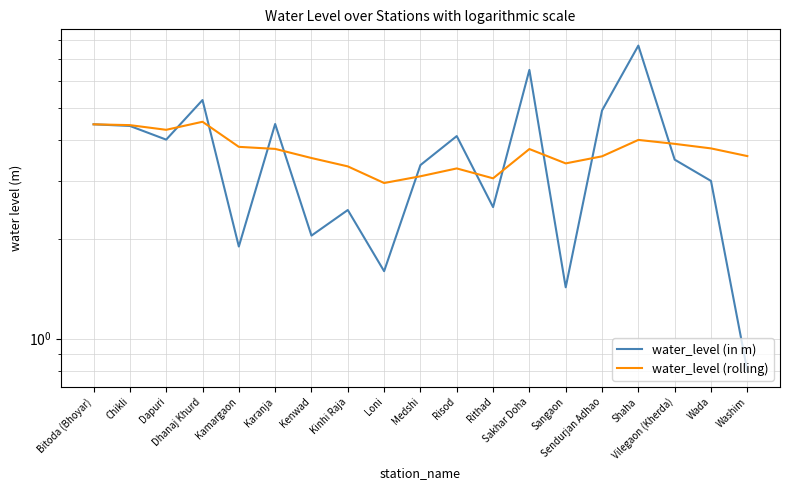

Is the value of water_level (in m) at Medshi greater than the value of water_level (rolling) at Medshi?

Yes